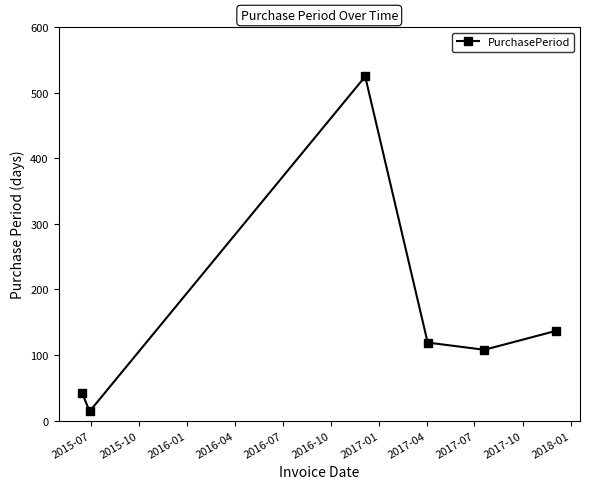

Reading left to right, transcribe all the data shown in this chart.

42	14	525	119	108	137